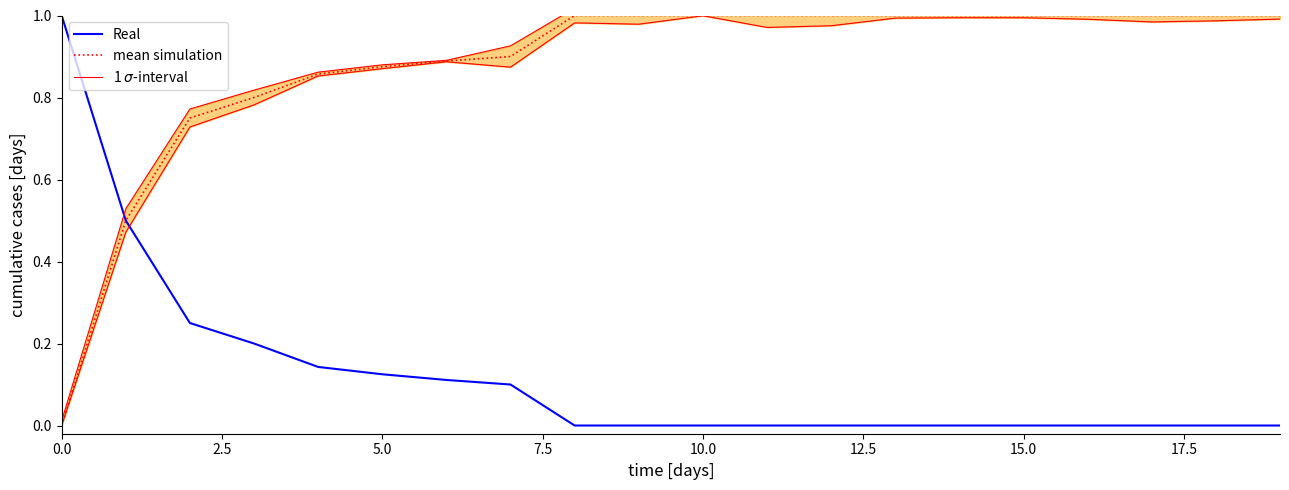

The value of Real at 0.0 is 1.0. True or false?

True